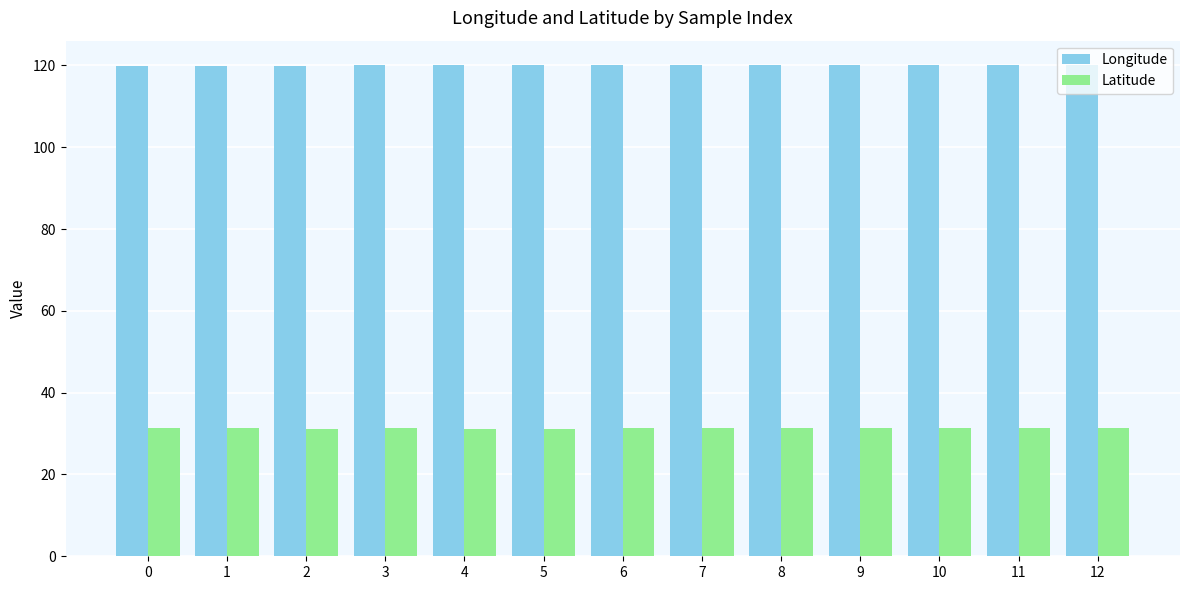

What is the spread (max minus min) of values at 6?

88.8